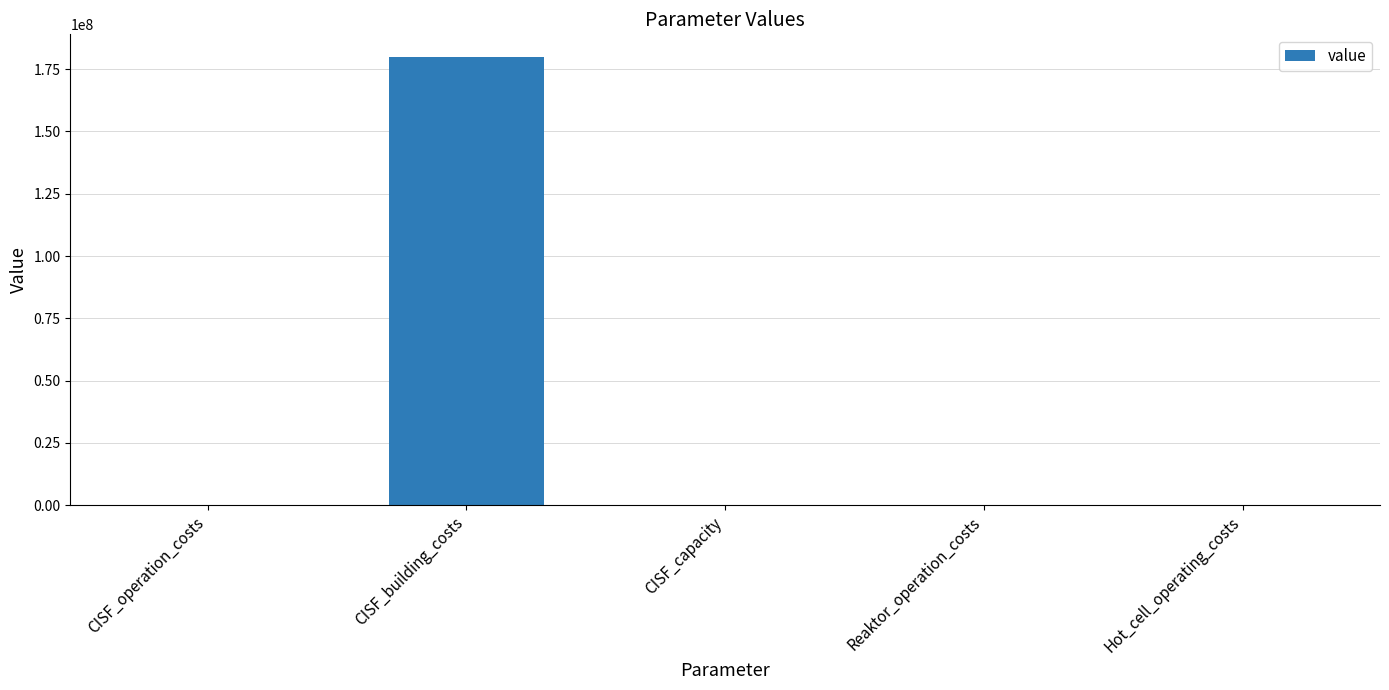

Is it true that the value at CISF_capacity is 500?

True